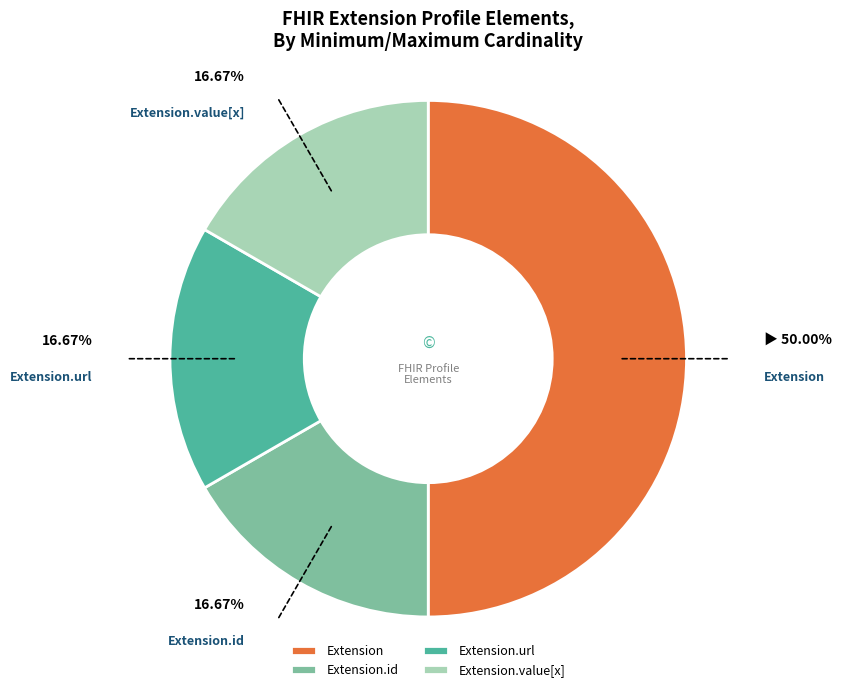

Which category has the biggest portion of the pie?

Extension